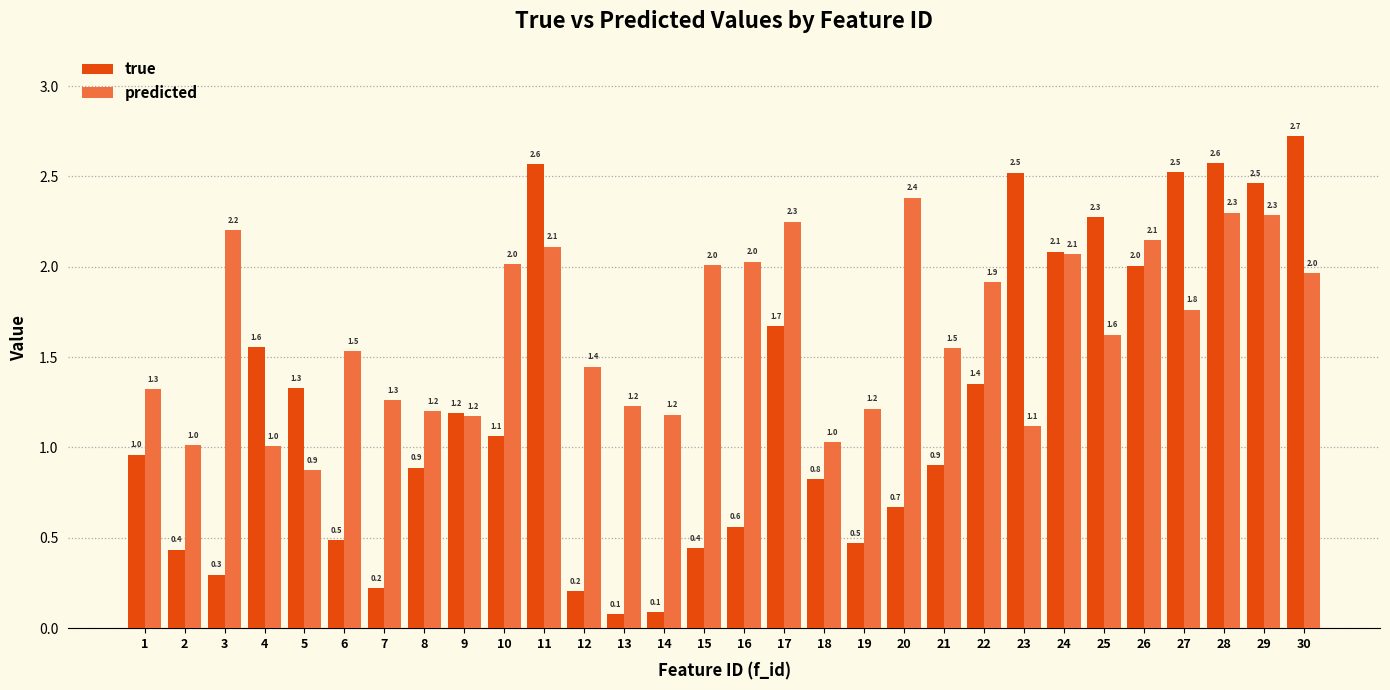

Which series has the widest spread of values?

true